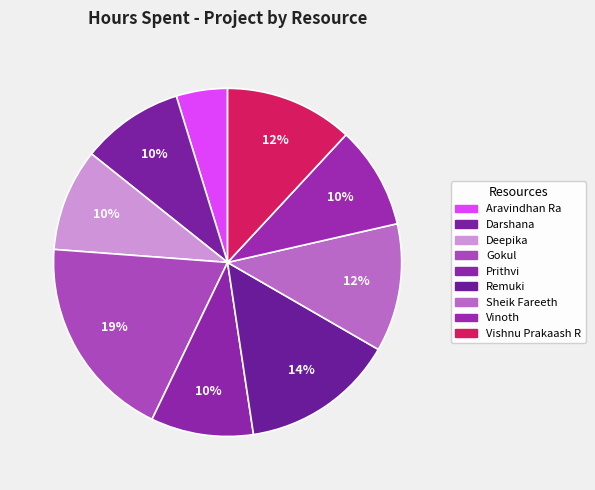

How many segments does this pie chart have?

9